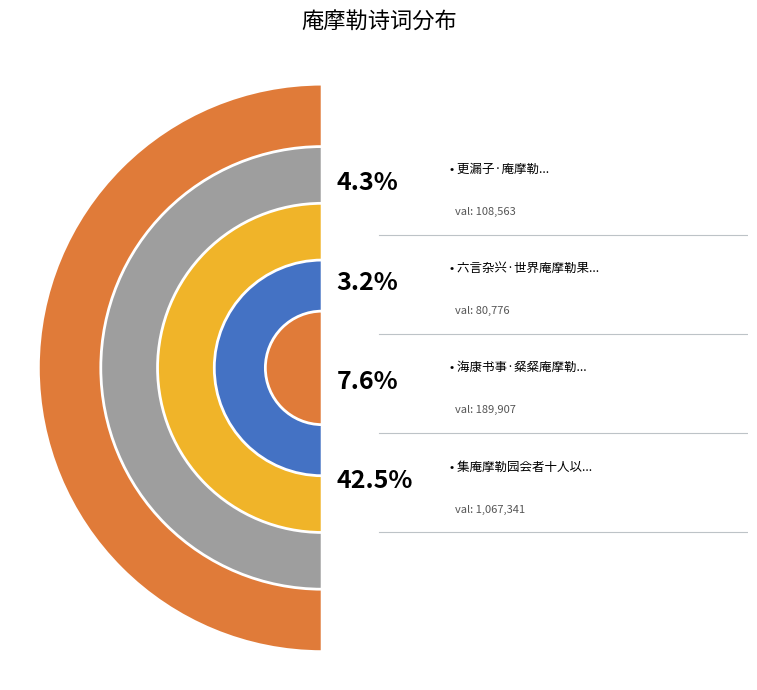

Does 集庵摩勒园观李伯时画阳关图以不能舍馀习偶被世人知为韵得人字赋六言 account for over 50% of the chart?

No